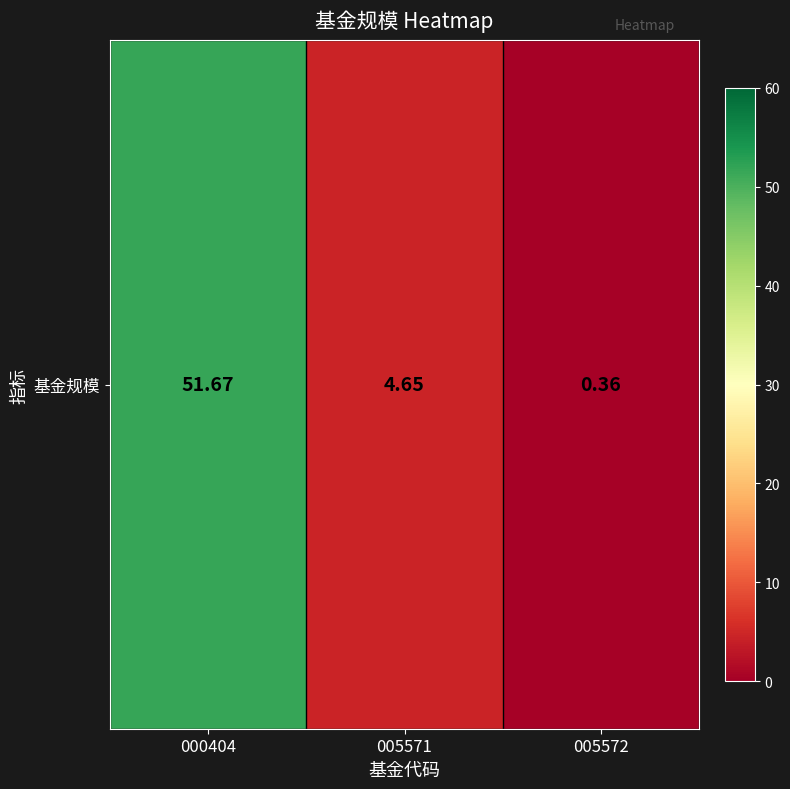

Which label corresponds to the smallest value in the chart?

005572